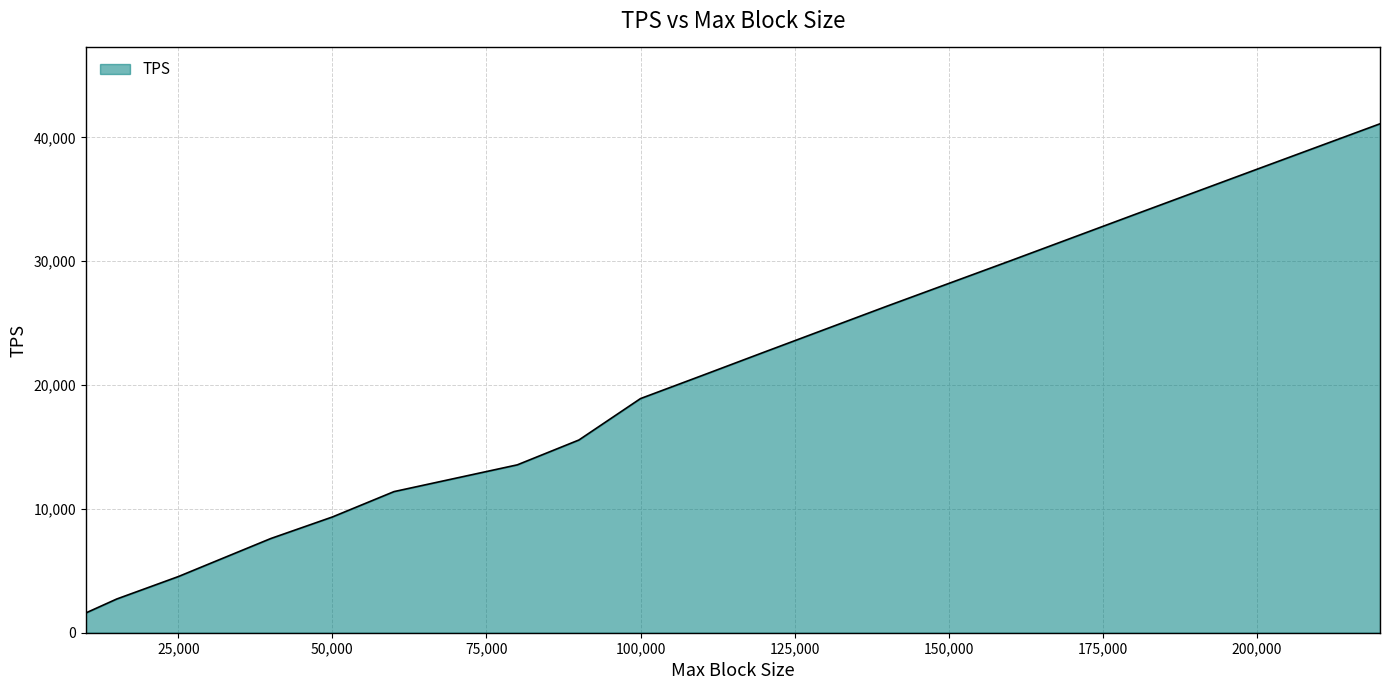

What is the smallest value displayed?

1600.0